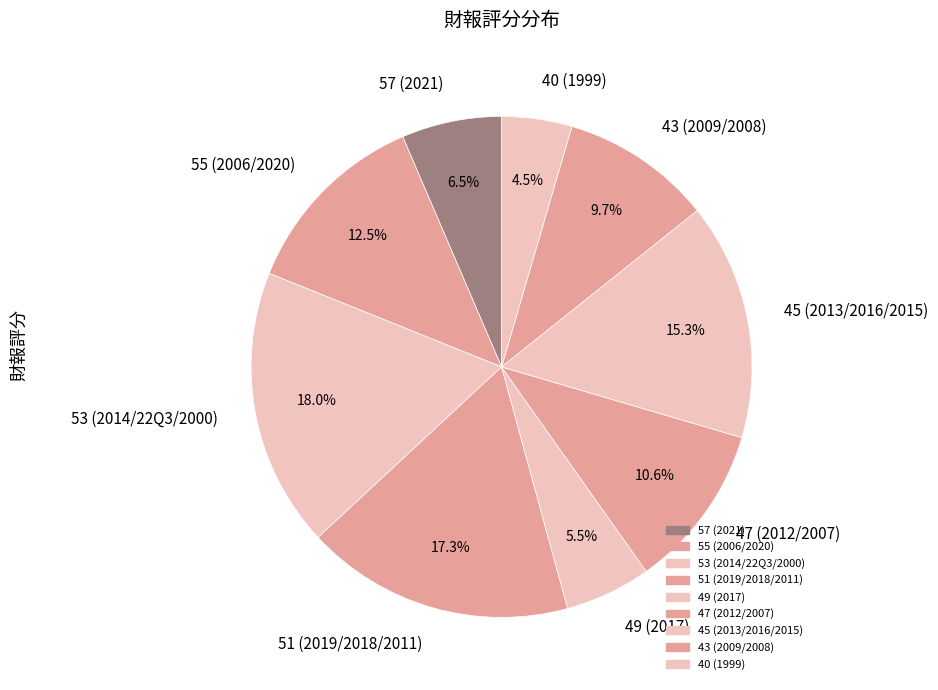

Is there a majority slice in this chart?

No